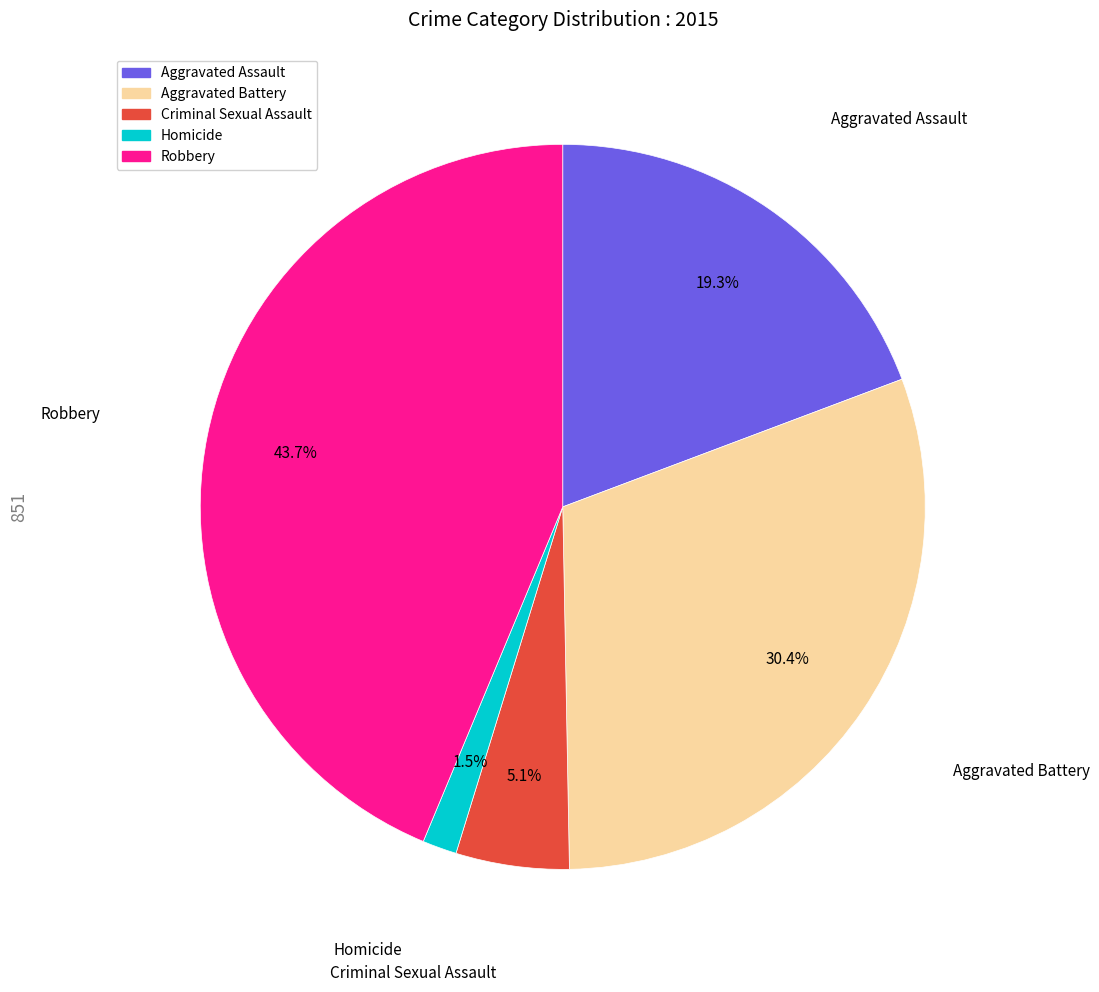

Is it true that Criminal Sexual Assault is 5% of the pie?

True